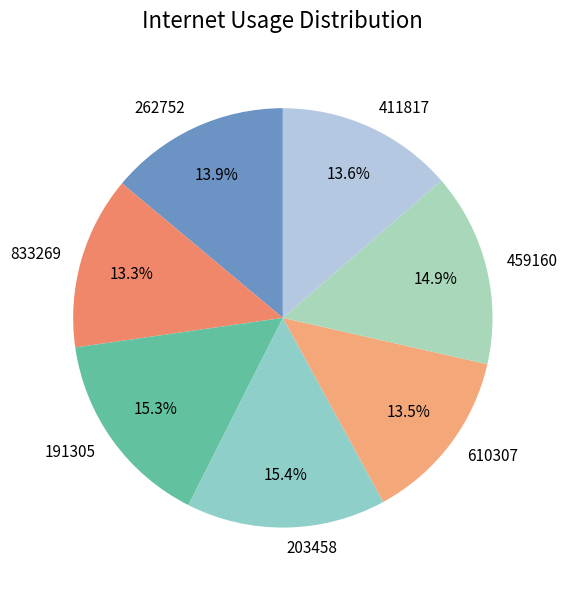

Between 203458 and 411817, which is larger?

203458